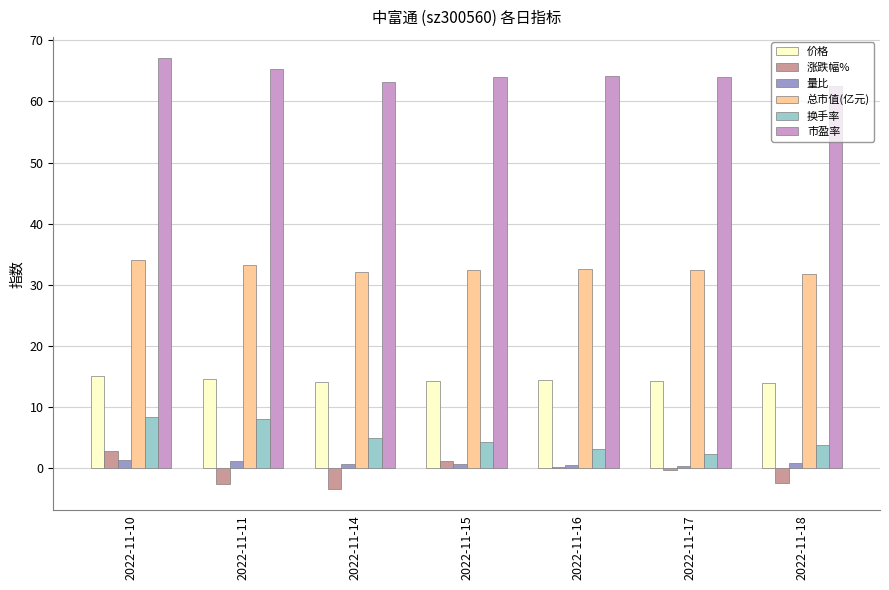

What is the sum of all 市盈率 values?

450.1